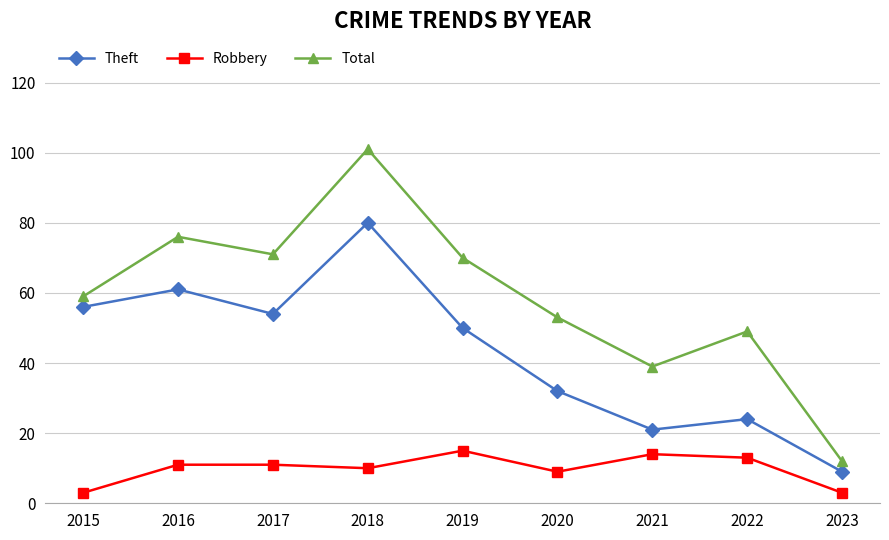

Reading left to right, list all the values displayed in this chart.

Theft: 56	61	54	80	50	32	21	24	9
Robbery: 3	11	11	10	15	9	14	13	3
Total: 59	76	71	101	70	53	39	49	12